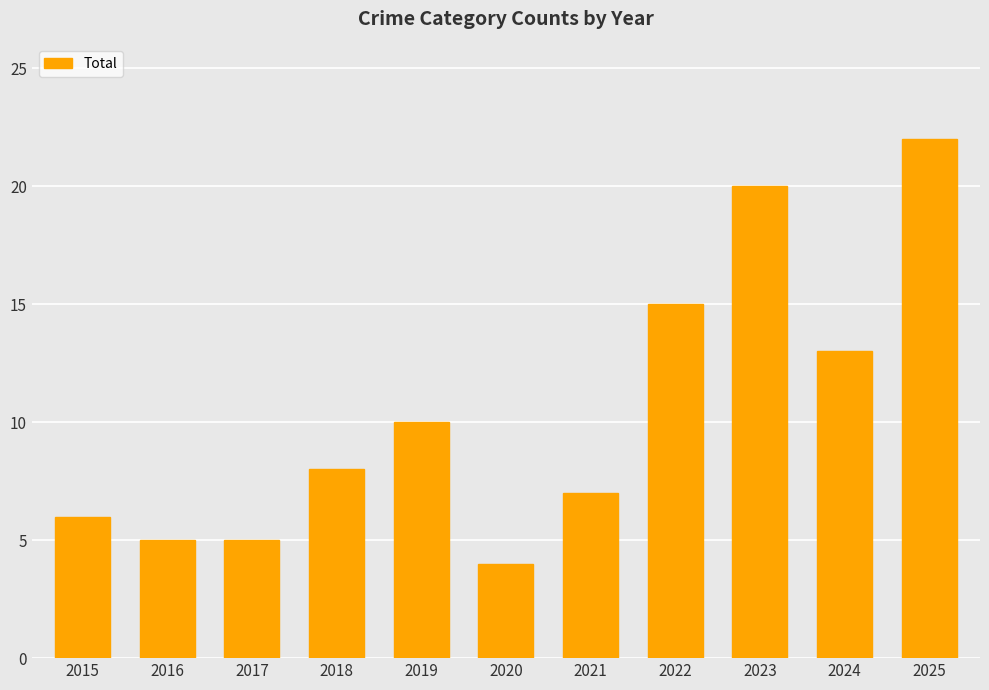

What is the difference between the maximum and minimum values?

18